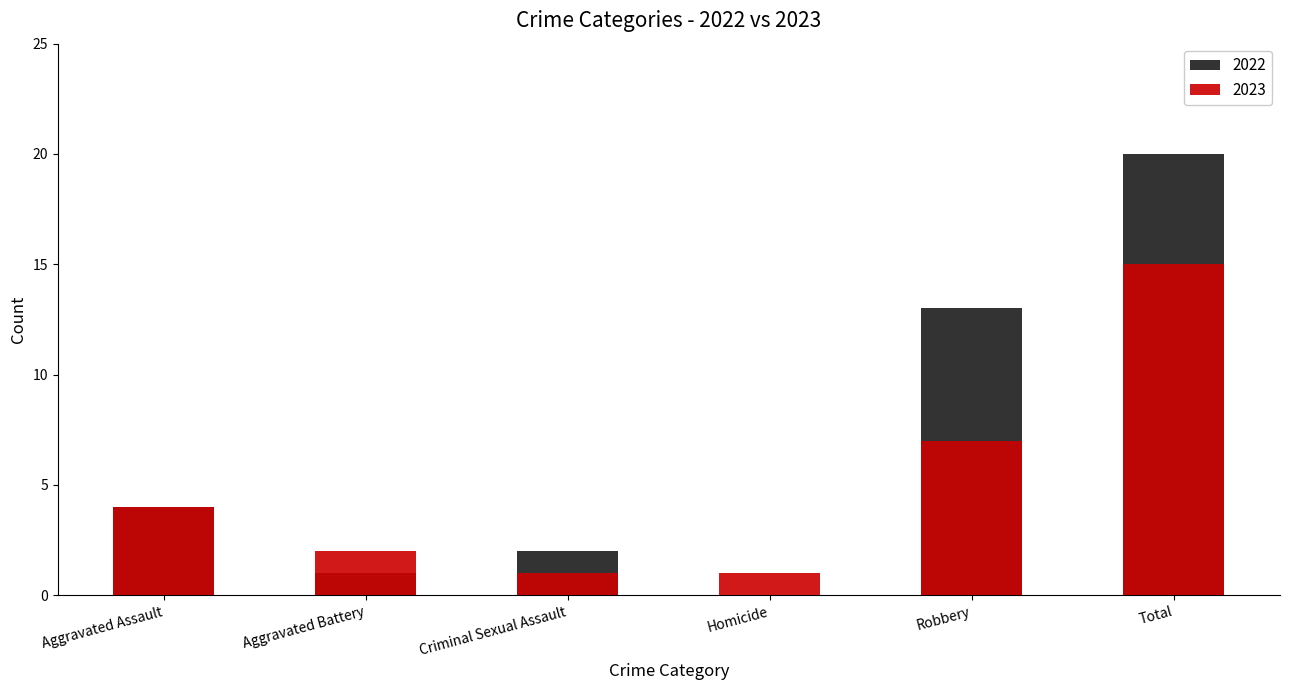

What is the difference between the second highest and second lowest values in the 2023 series?

6